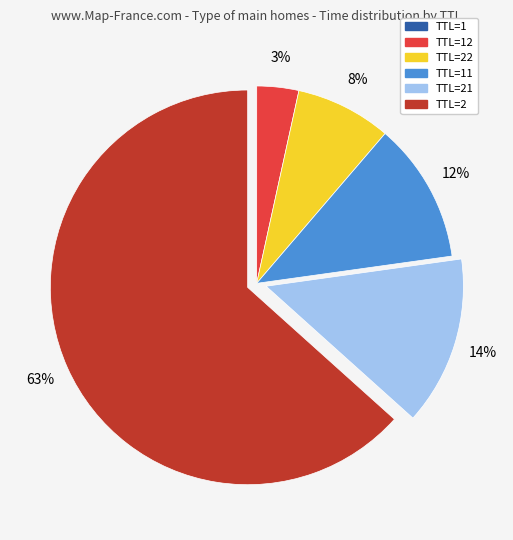

Which category has the biggest portion of the pie?

TTL=2